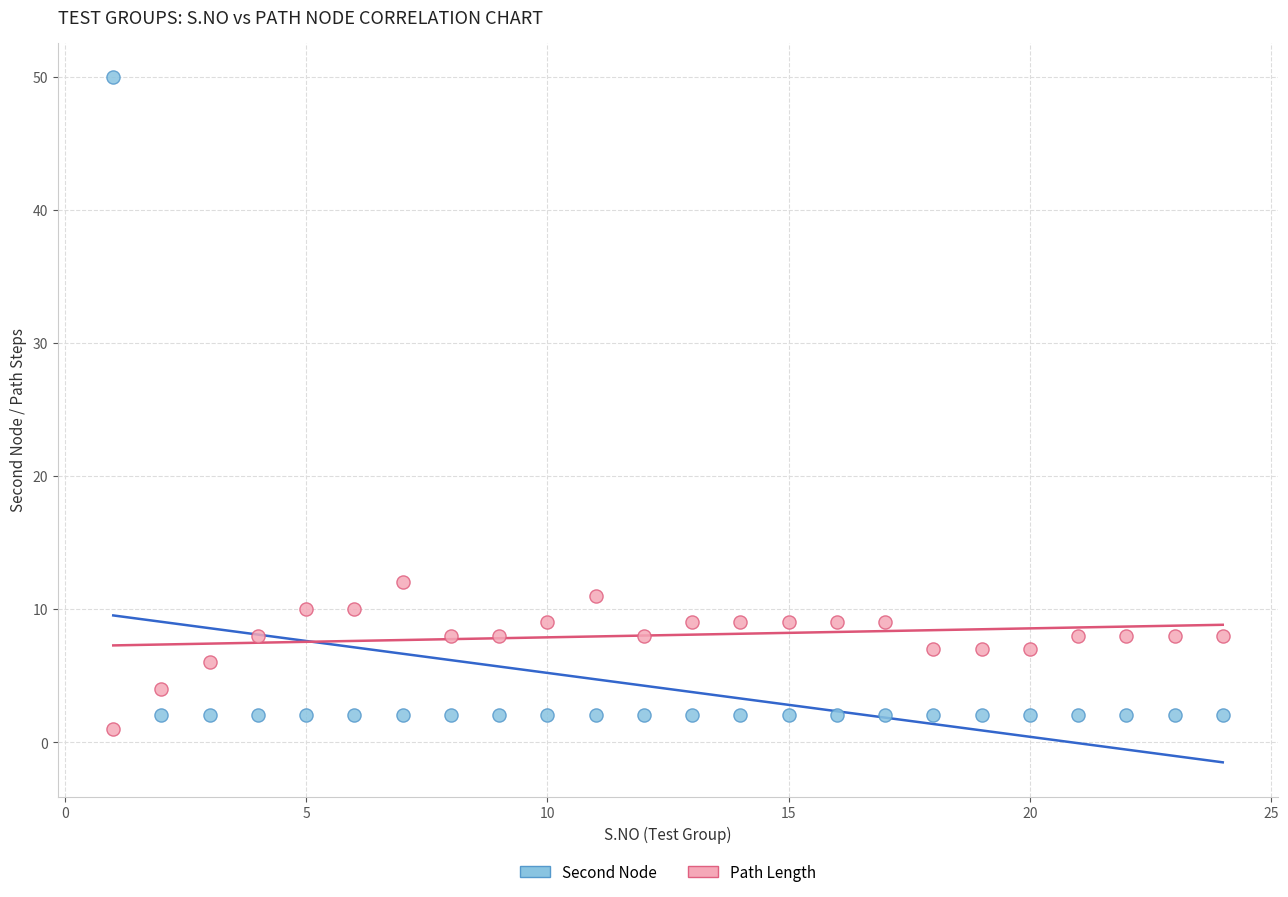

What is the X range (max minus min) for the scatter plot?

23